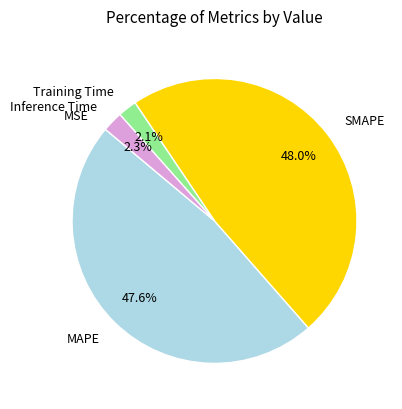

Do MAPE and SMAPE together represent more than half of the pie?

Yes